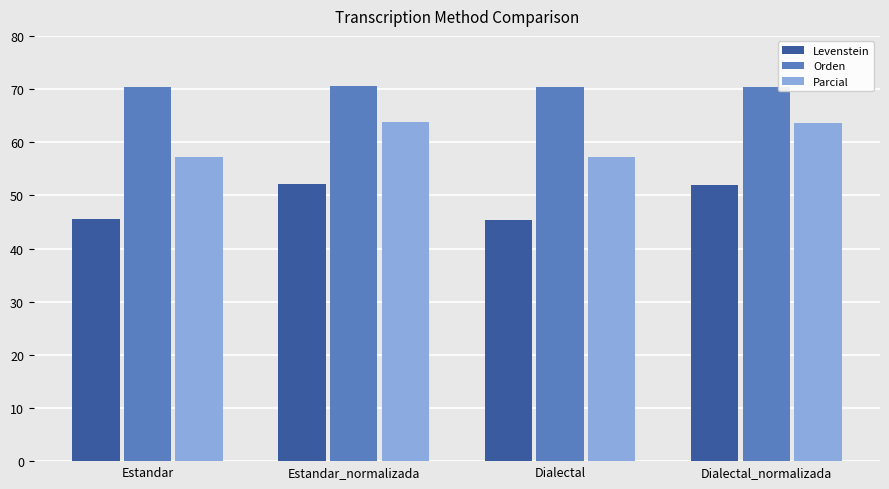

What position from the right is Dialectal_normalizada?

1